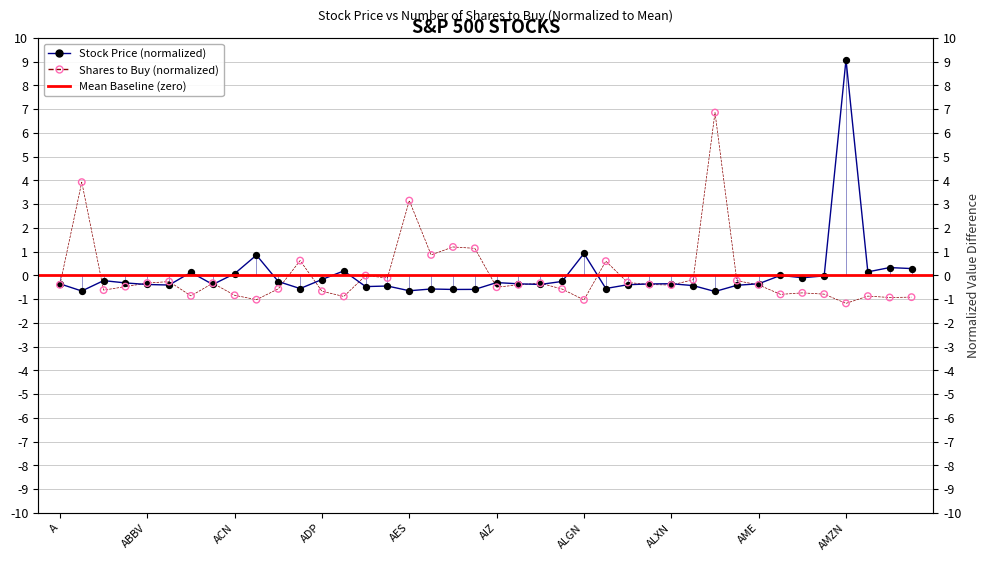

Which series has the largest total across all categories?

Stock Price